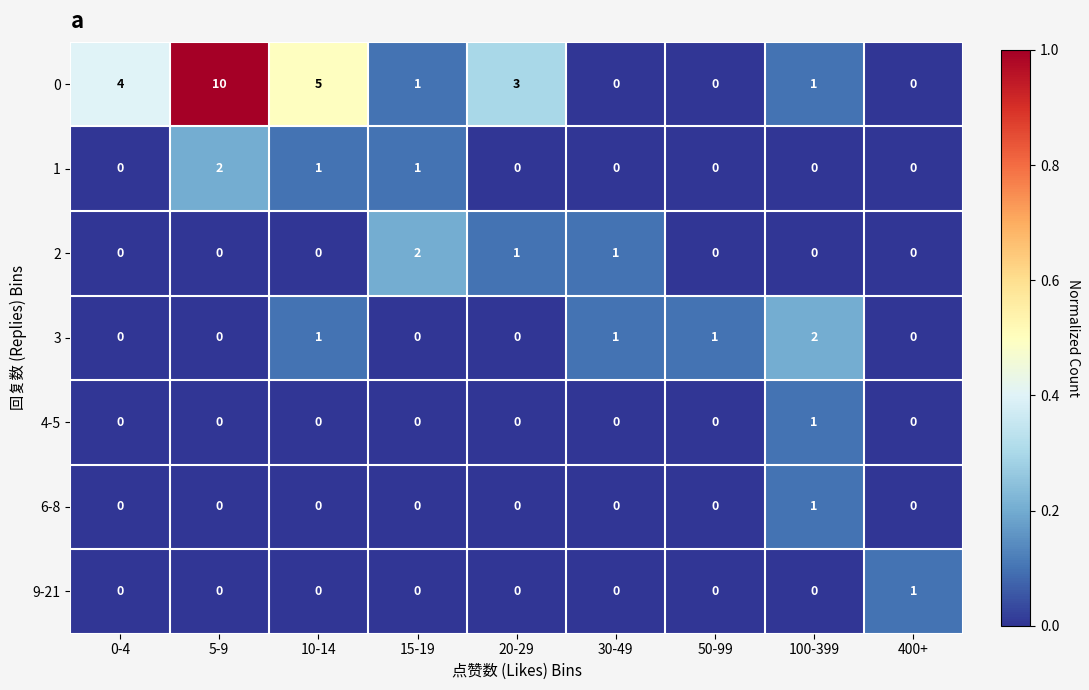

Is it true that 9-21 equals 0 at 10-14?

True